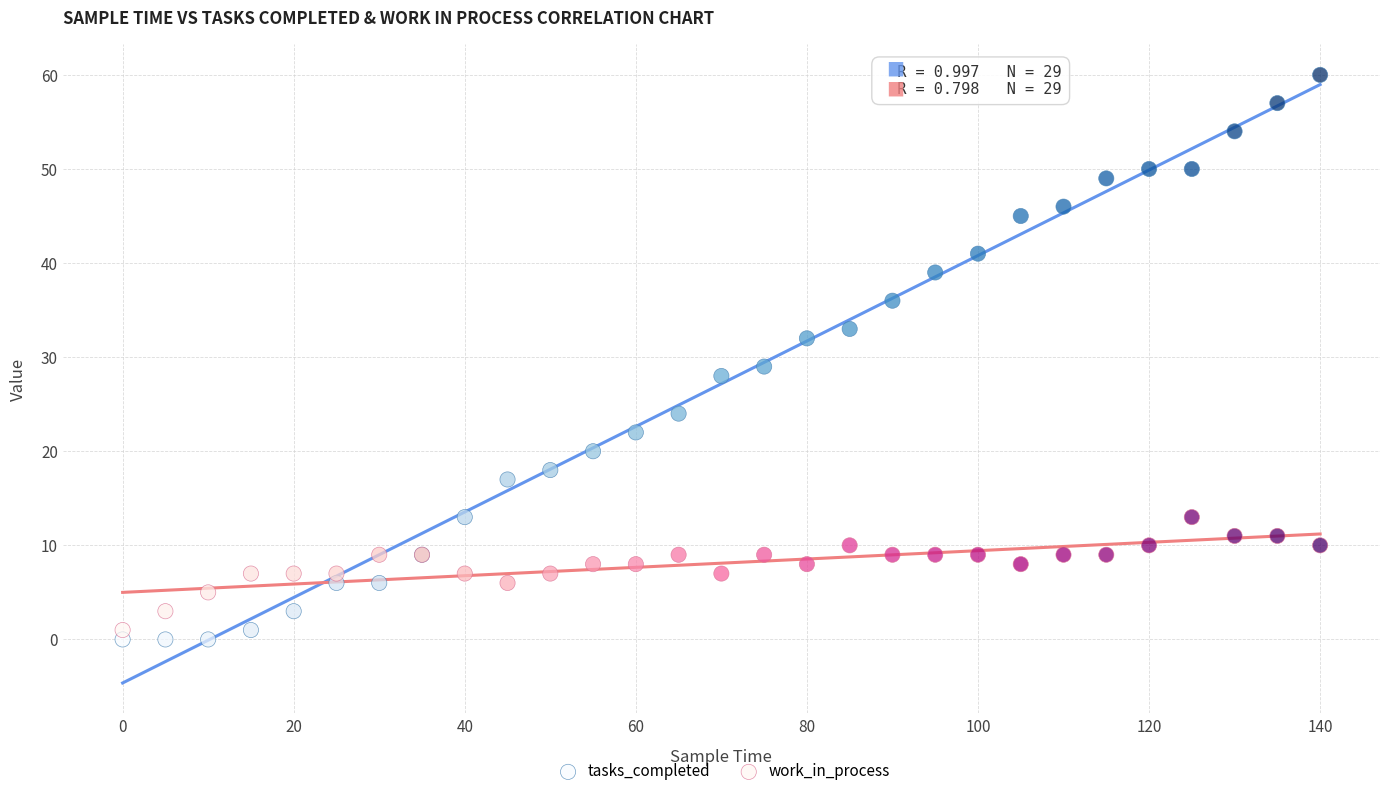

In the tasks_completed series, what Y value is closest to 30?

29